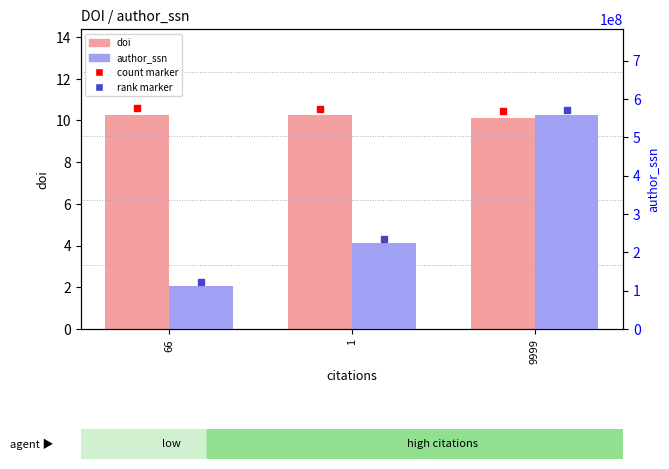

How many bars are there in each group?

2